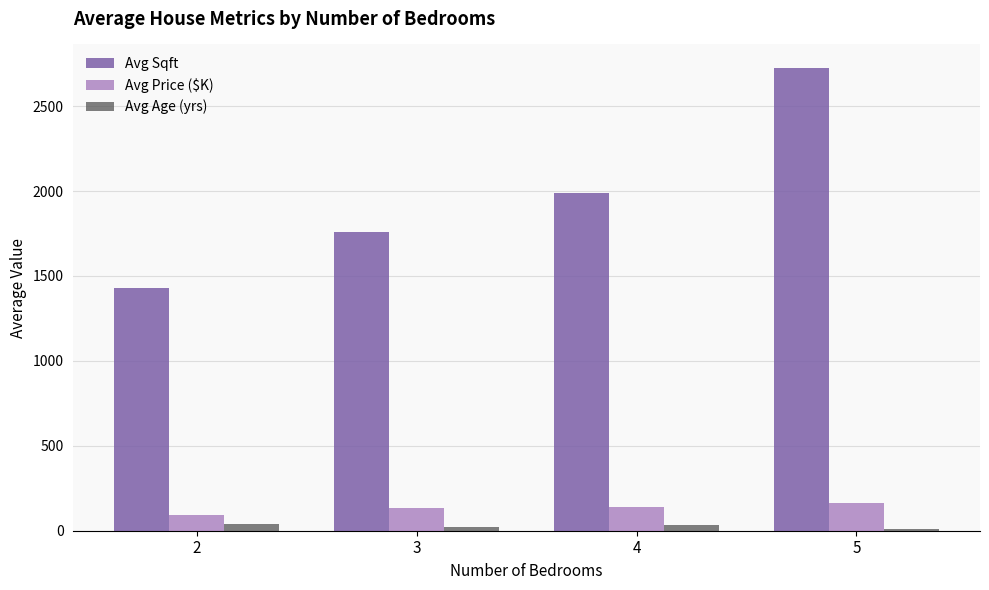

Reading left to right, what are all the values shown in this chart?

Avg Sqft: 2=1430.4	3=1761.4	4=1989.8	5=2727.0
Avg Price ($K): 2=95.4	3=132.5	4=142.3	5=163.0
Avg Age (yrs): 2=42.1	3=23.8	4=32.6	5=8.0